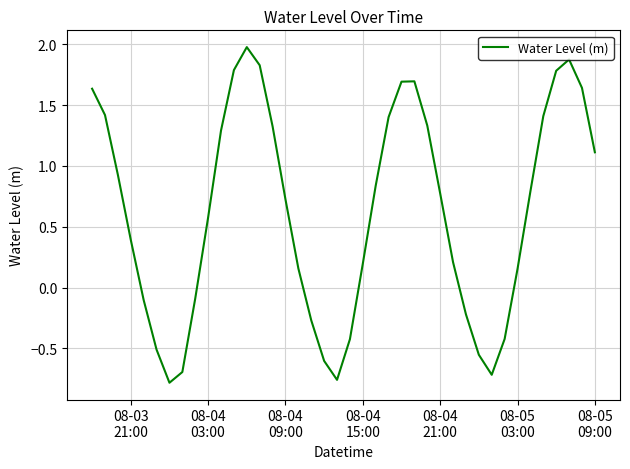

What is the difference between the maximum and minimum values?

2.8